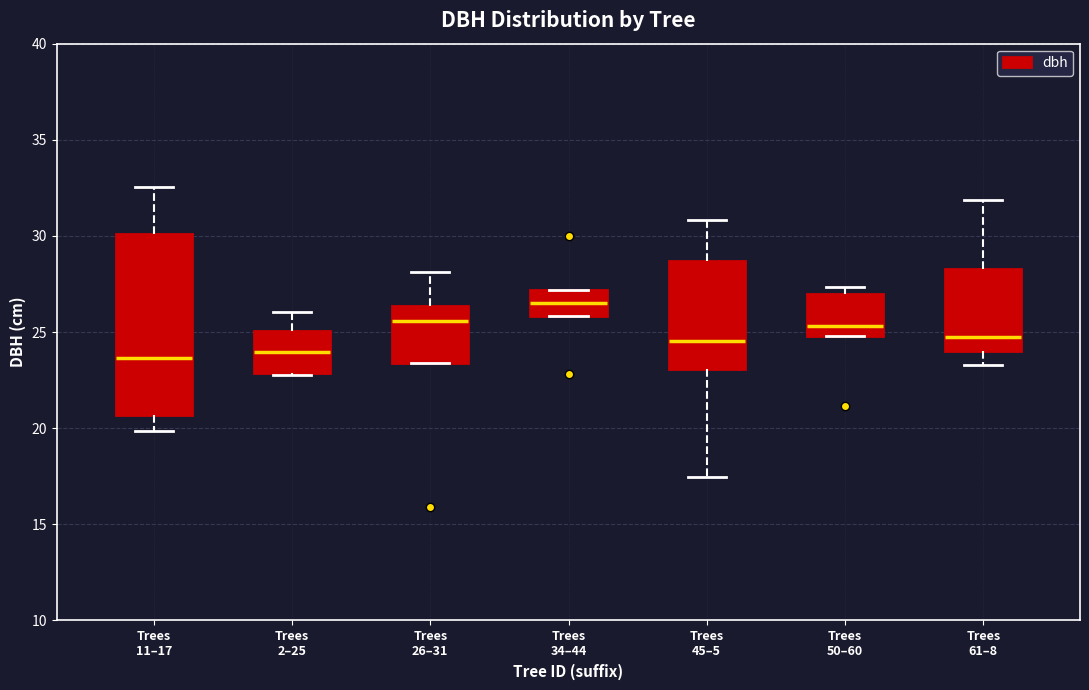

Which box's median line is the highest?

Trees 34–44